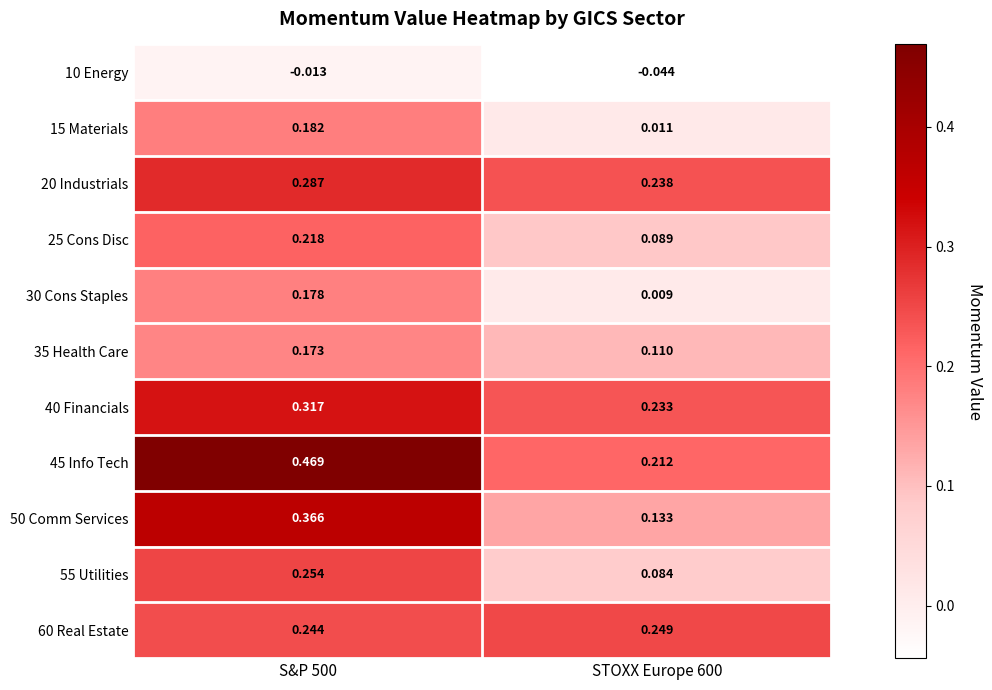

Is the value of 15 Materials at STOXX Europe 600 greater than the value of 10 Energy at S&P 500?

Yes